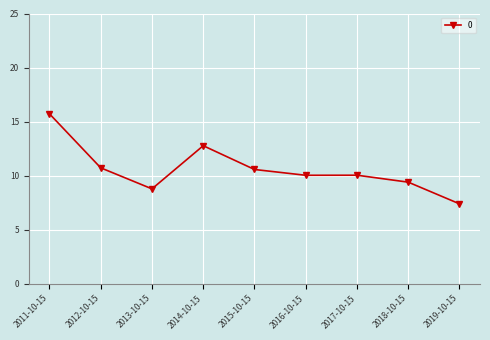

The value at 2014-10-15 is 5.6. True or false?

False